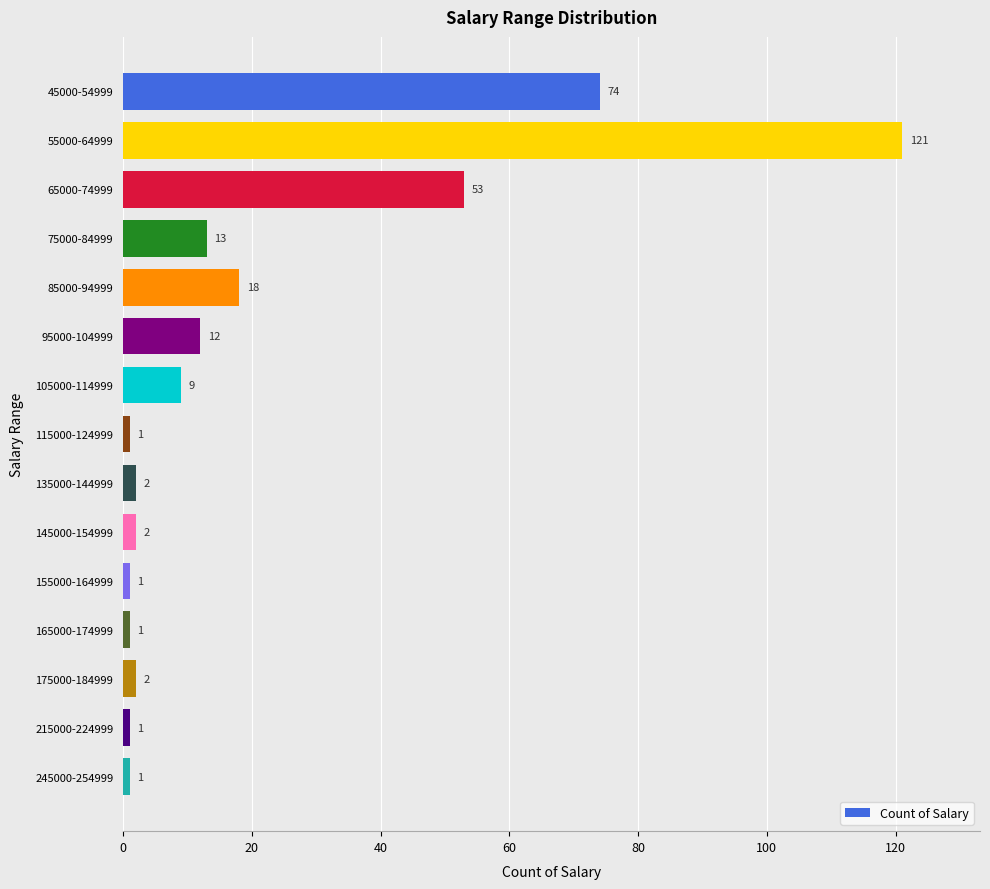

What is the greatest value displayed?

121